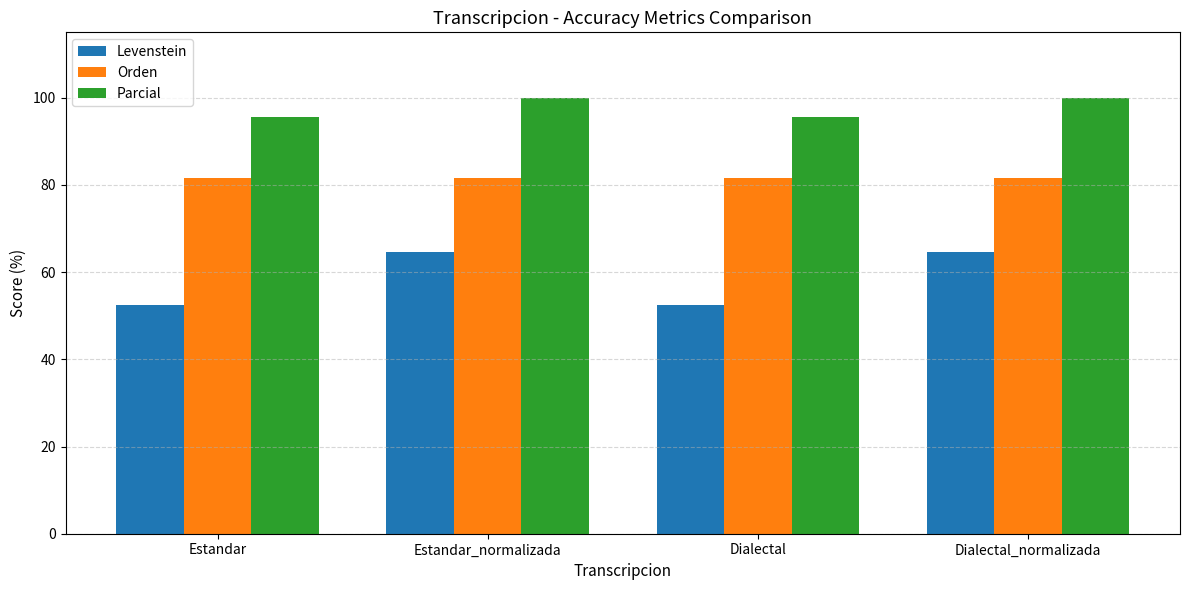

Which series changed the most between Estandar and Estandar_normalizada?

Levenstein